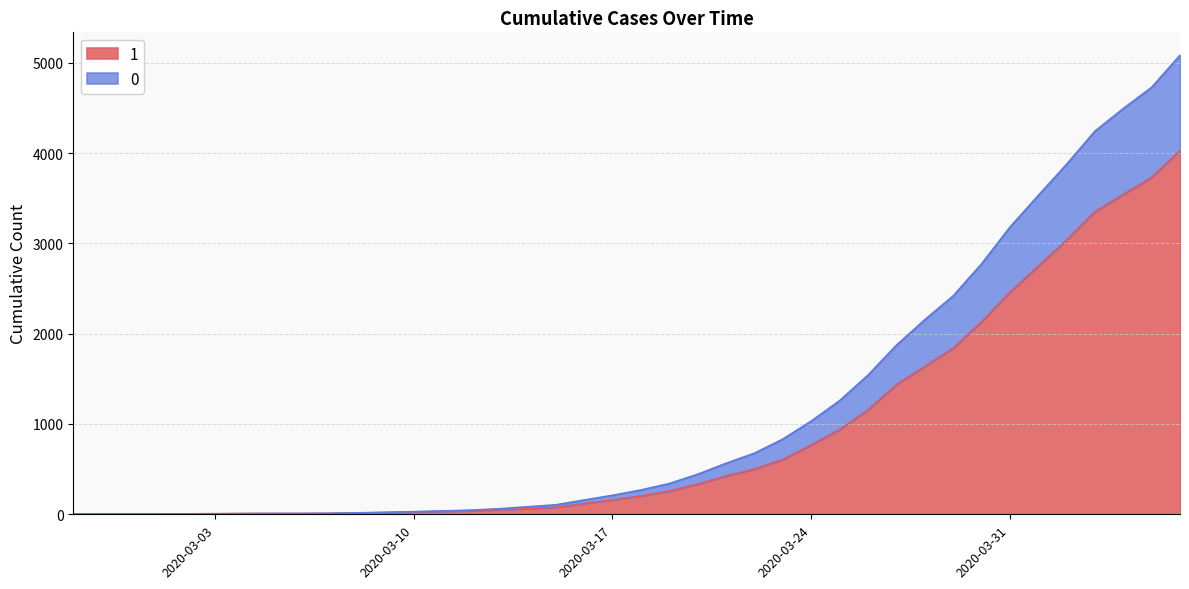

Is the value of 1 at 2020-03-14 greater than the value of 0 at 2020-04-04?

No